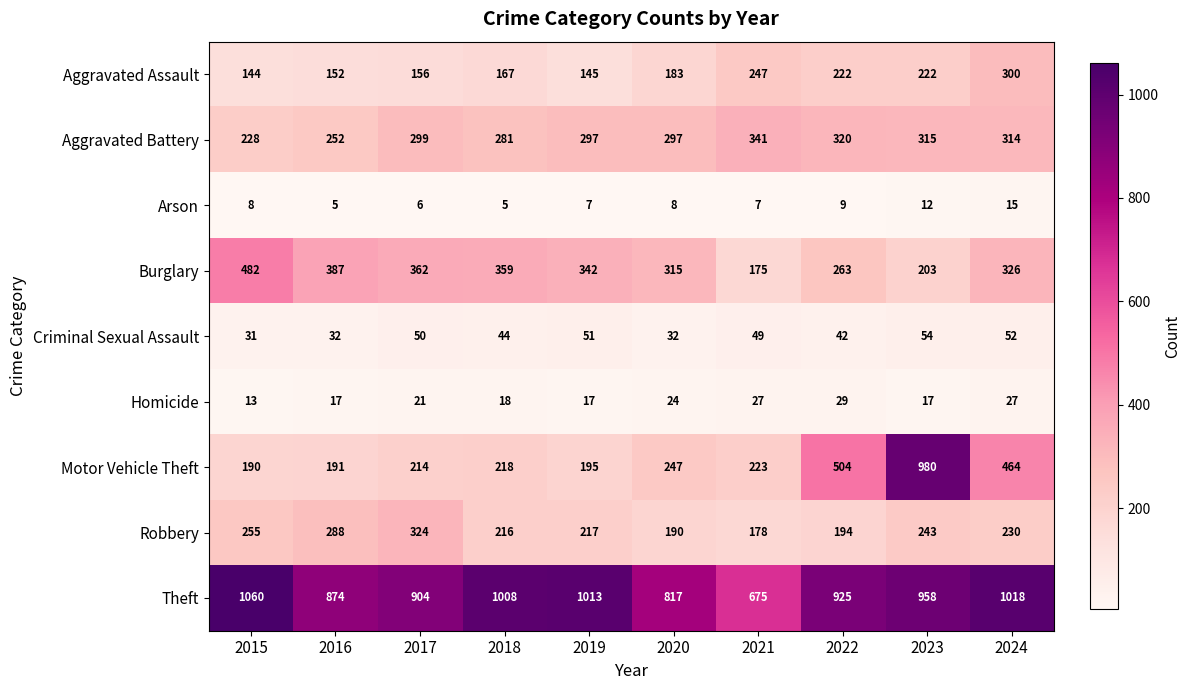

What is the maximum value shown in the chart?

1060